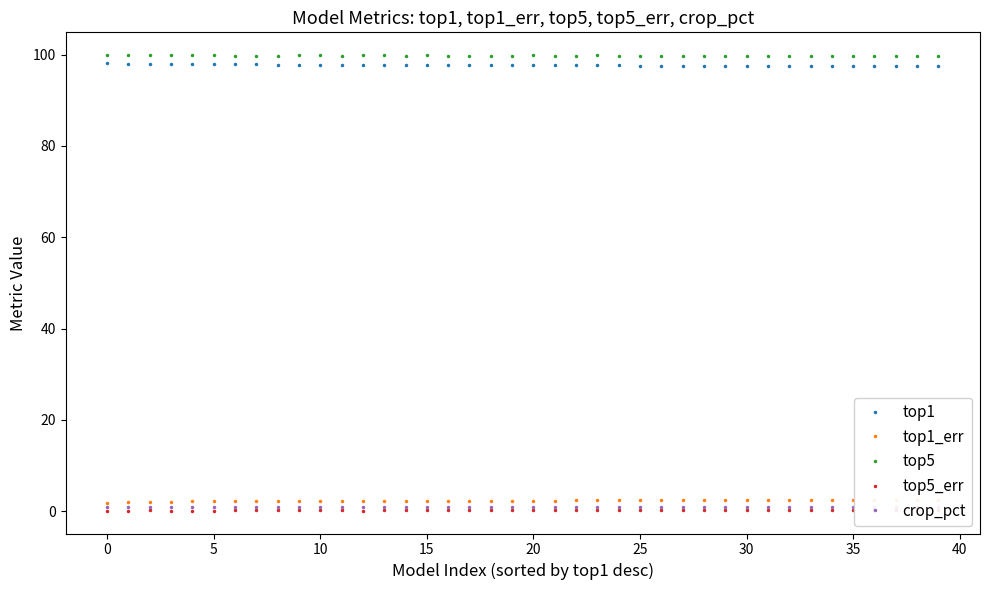

What is the label of the 25th point from the right?

15